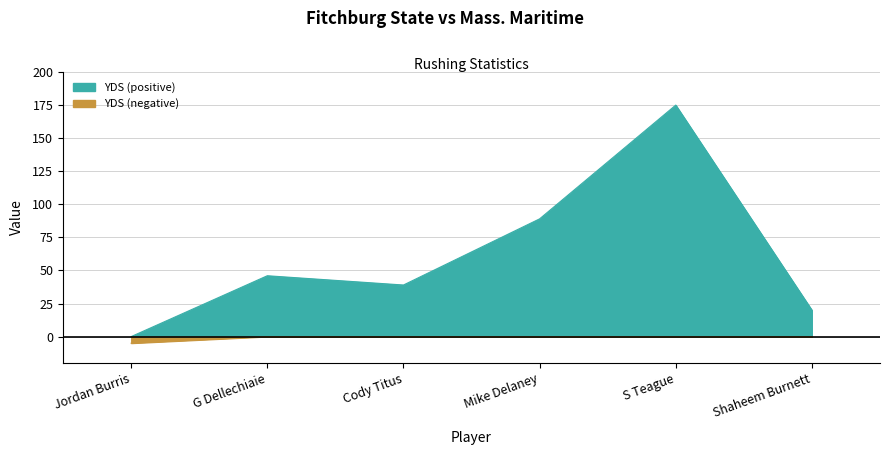

In YDS, how many points are lower than both neighbors (excluding endpoints)?

1